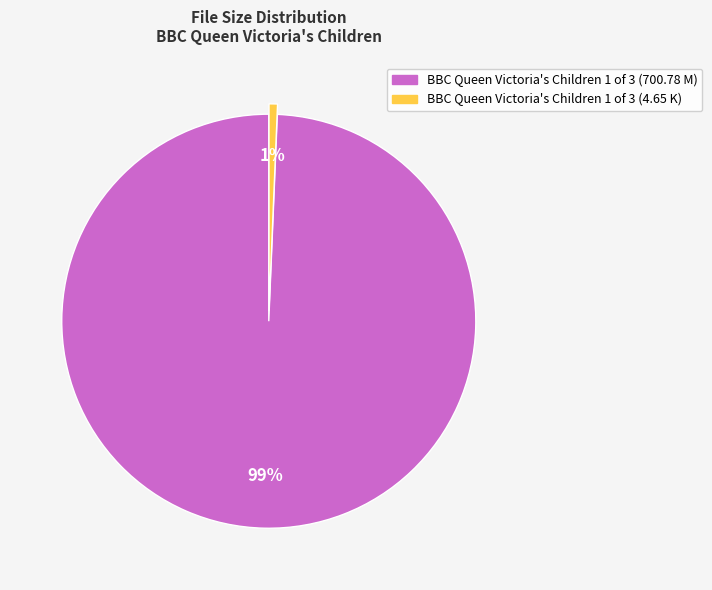

Combined, do BBC Queen Victoria's Children 1 of 3 (4.65 K) and BBC Queen Victoria's Children 1 of 3 (700.78 M) account for over 50%?

Yes